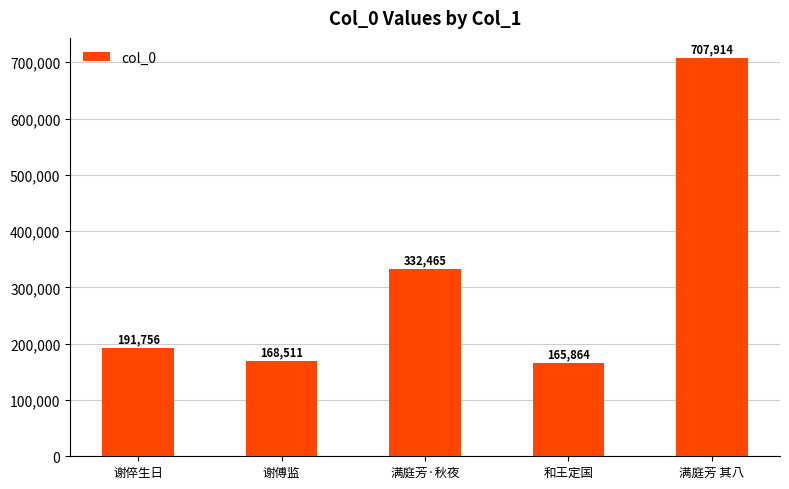

Is it true that the value at 和王定国 is 165864?

True